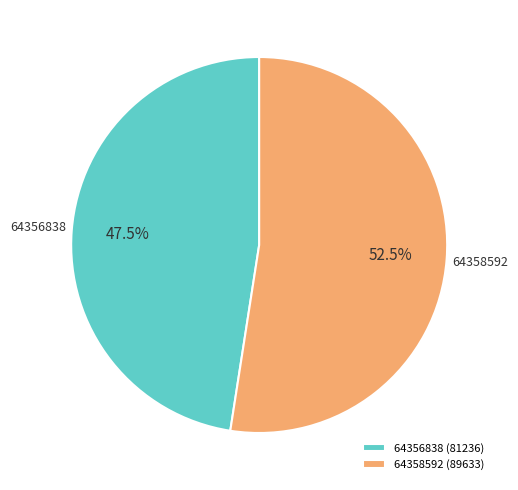

Combined, do 64358592 and 64356838 account for over 50%?

Yes